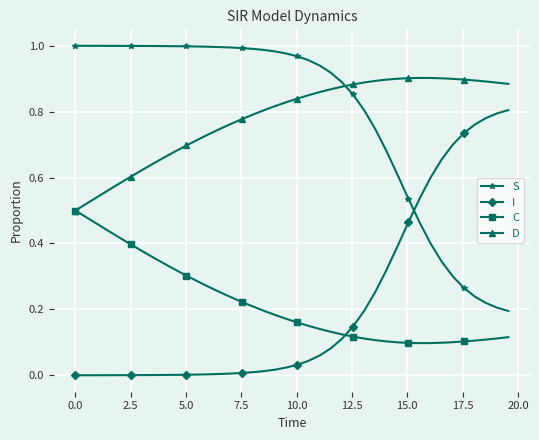

True or false: I and D cross at least once.

False